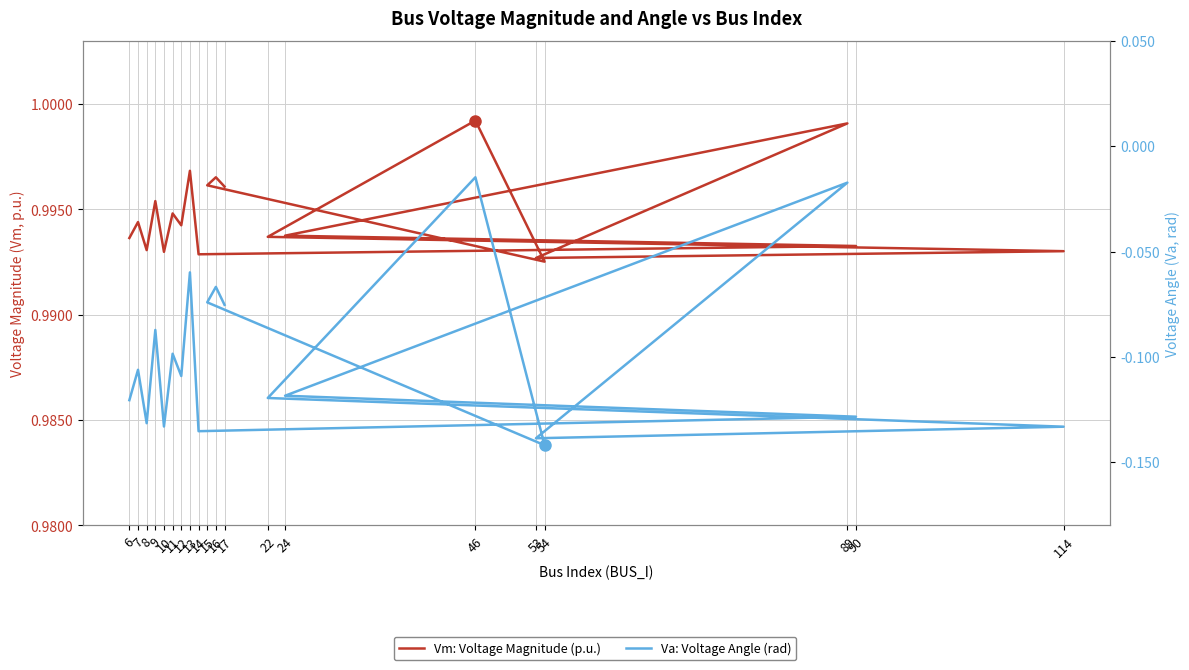

True or false: Vm: Voltage Magnitude (p.u.) and Va: Voltage Angle (rad) cross at least once.

False